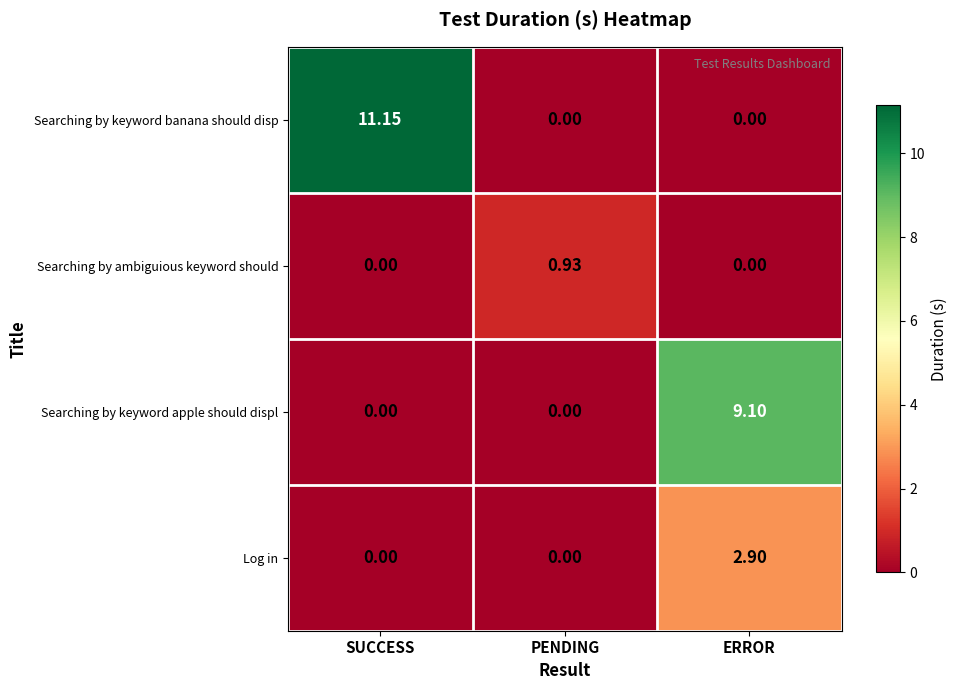

List the series in order of their peak value, lowest first.

Searching by ambiguious keyword should, Log in, Searching by keyword apple should displ, Searching by keyword banana should disp